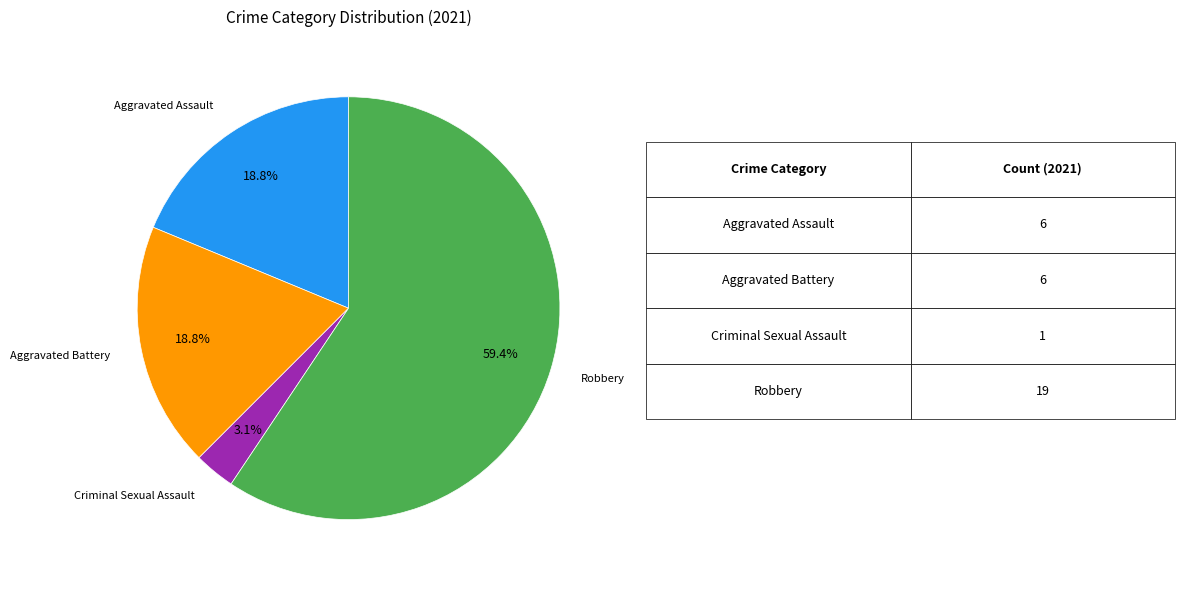

Is there any slice that represents more than half of the pie?

Yes